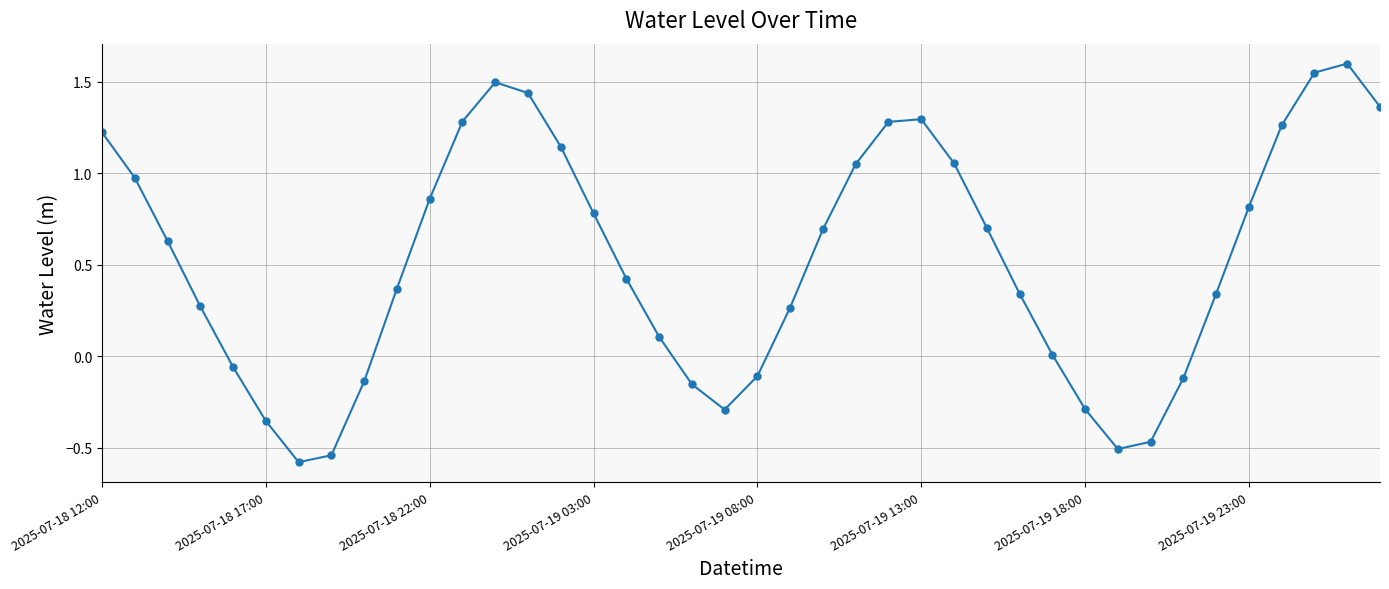

True or false: there are more than 2 points higher than both neighbors.

True